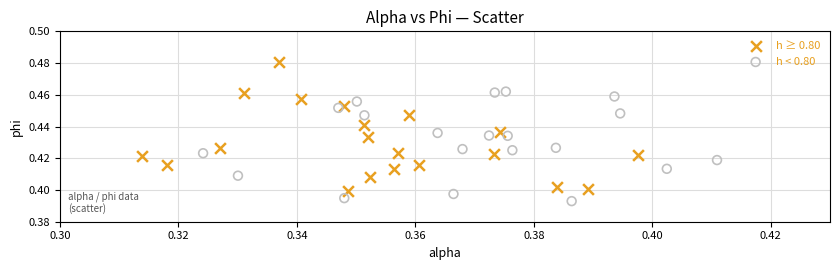

Which series reaches the minimum Y coordinate?

h < 0.80